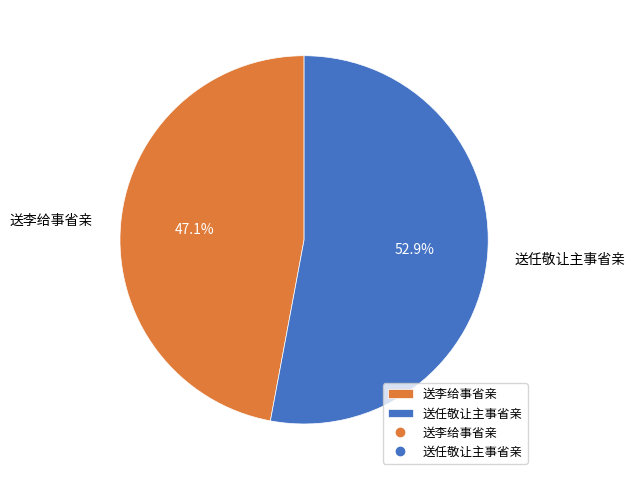

Which category has the biggest portion of the pie?

送任敬让主事省亲